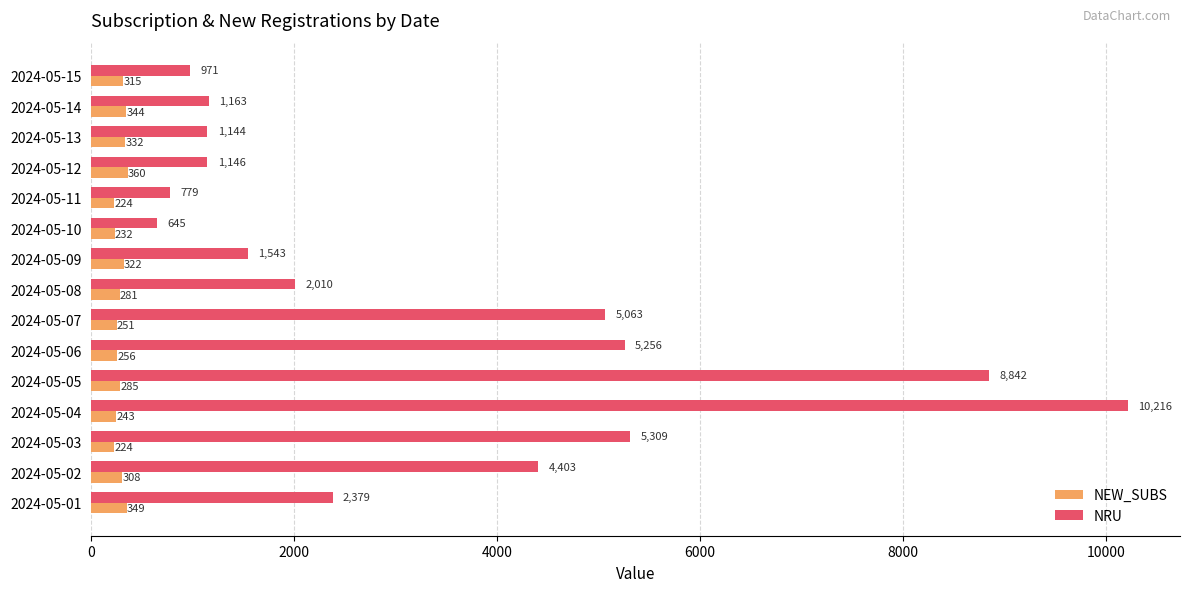

Which series has the largest range (max minus min)?

NRU